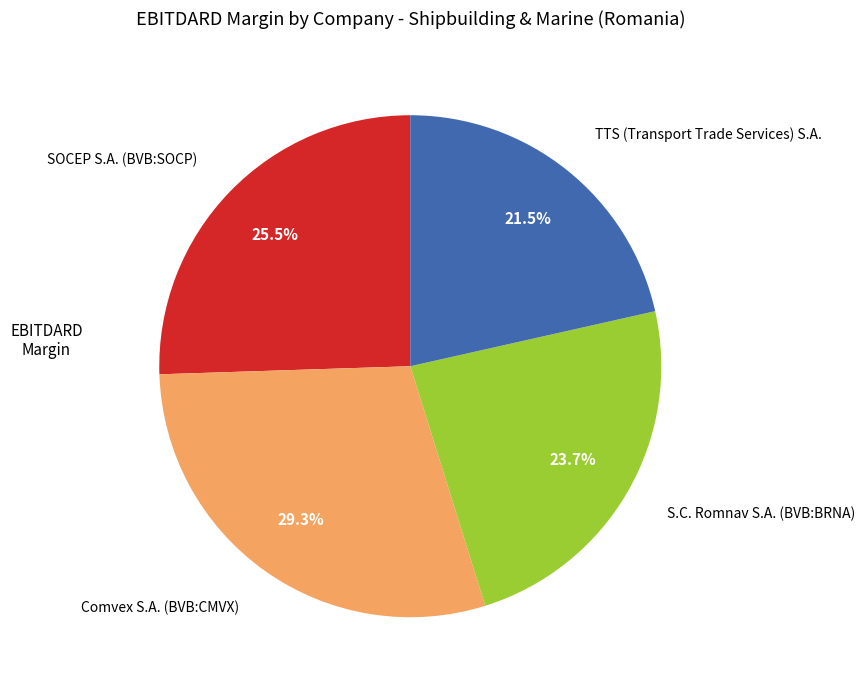

Is it true that S.C. Romnav S.A. (BVB:BRNA) is 24% of the pie?

True